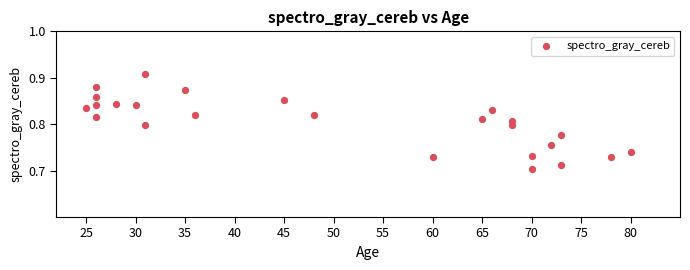

What is the range of X values (max minus min)?

55.0